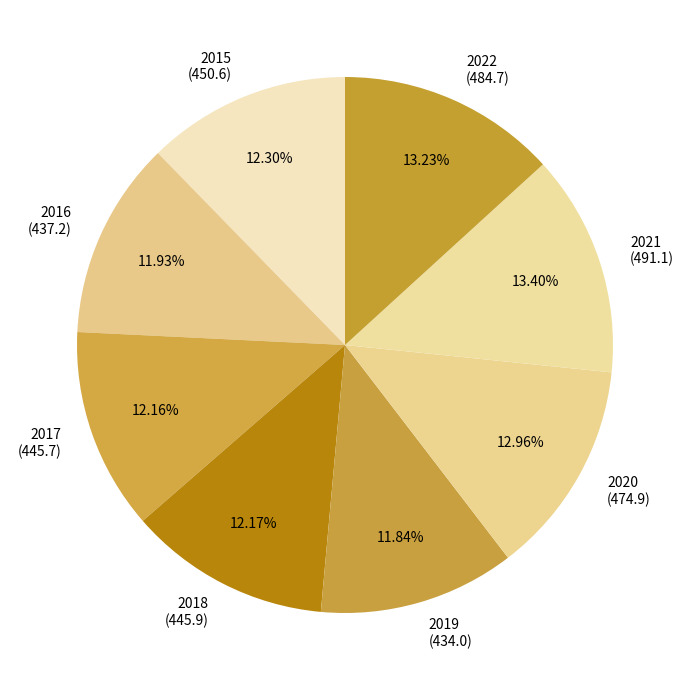

Count the number of slices in the pie.

8